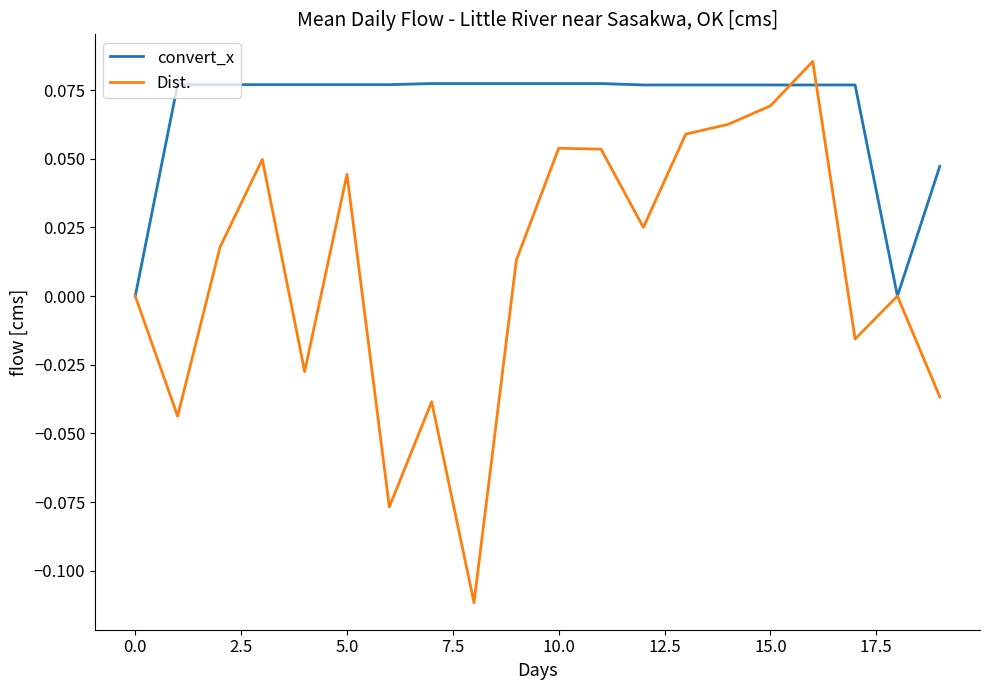

List the series in order of their overall mean, highest first.

convert_x, Dist.